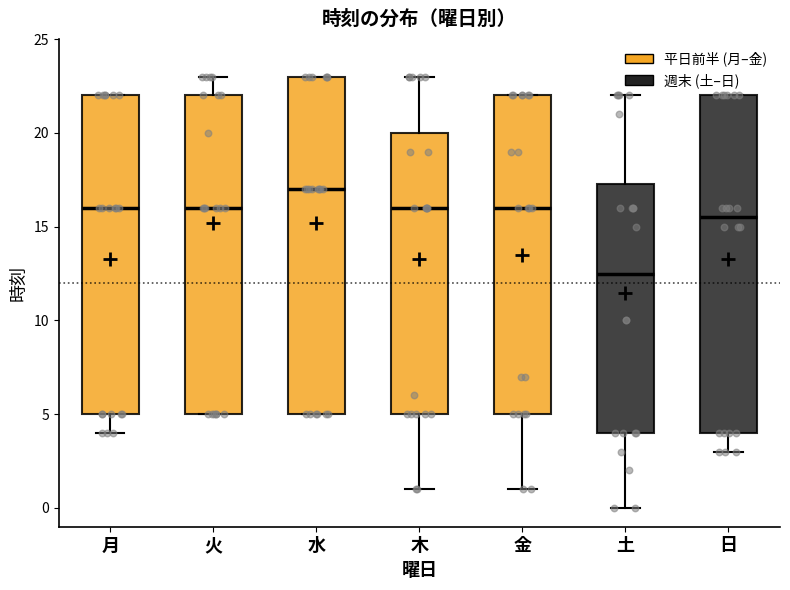

Where is the upper edge of the box for 水 on the y-axis? The values are not printed on the chart, so give them approximately, as read against the axis.

23.0